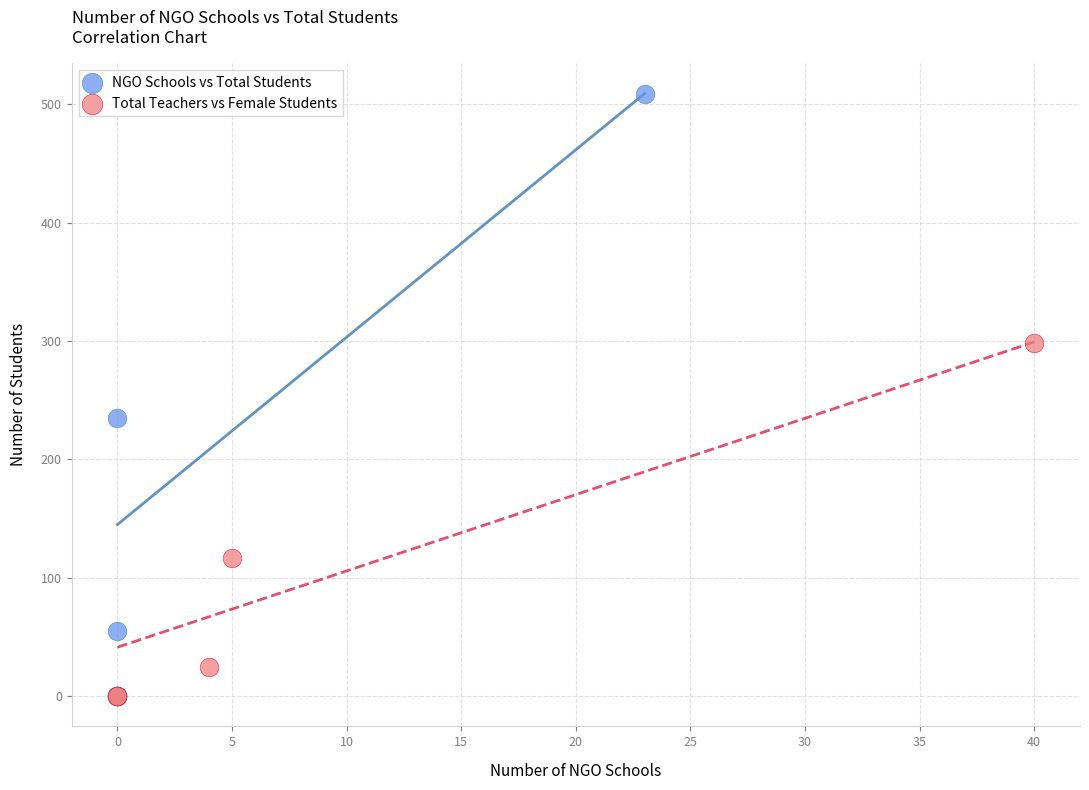

Which series has the widest spread of Y values?

NGO Schools vs Total Students